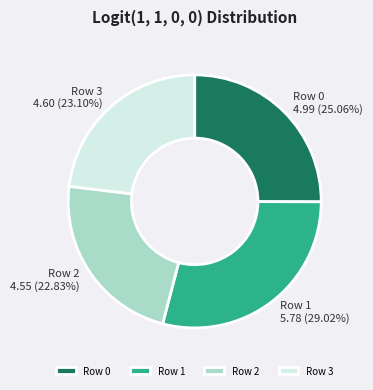

Which slice is the largest?

Row 1